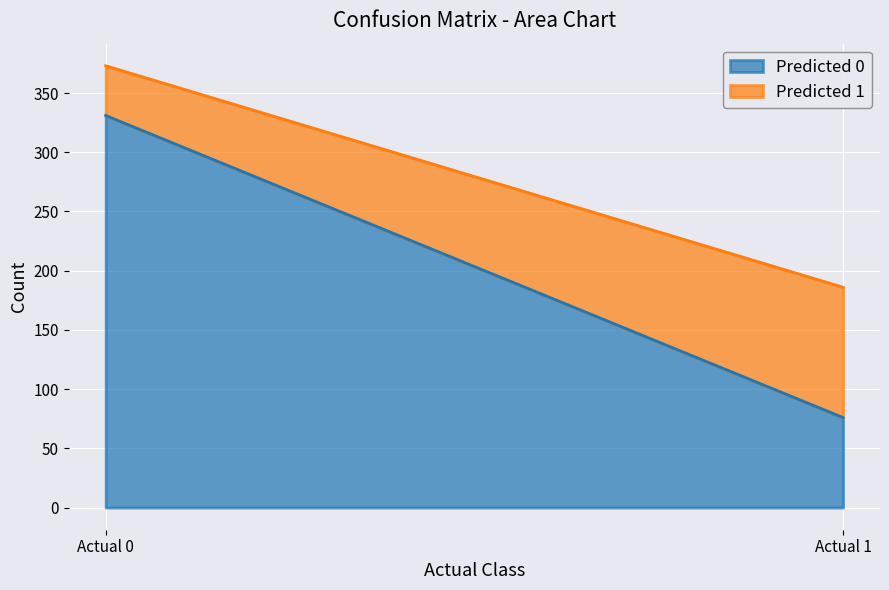

What is the difference between the highest and lowest values at Actual 1?

34